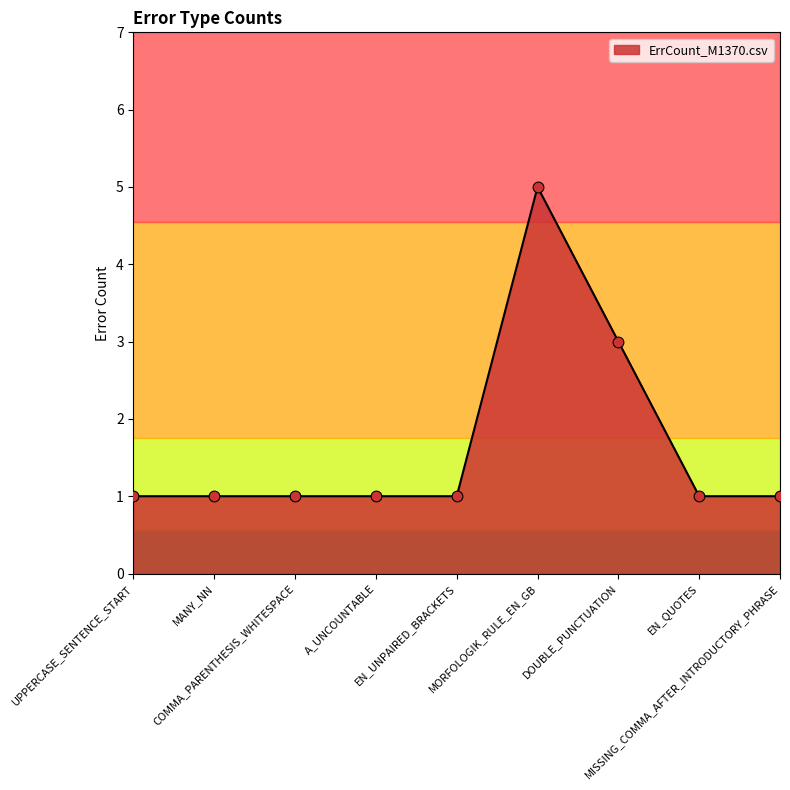

What is the ratio of the value at MORFOLOGIK_RULE_EN_GB to the value at EN_UNPAIRED_BRACKETS?

5.0